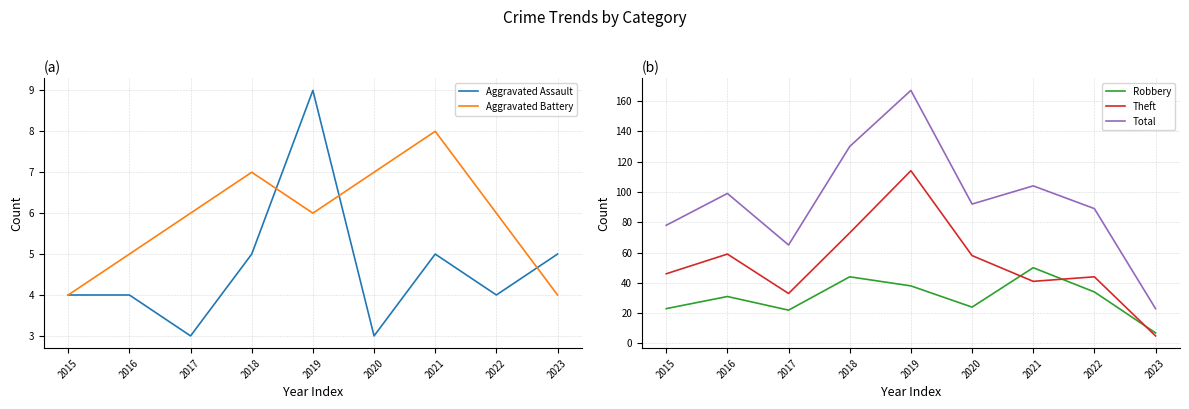

Where do Theft and Robbery first cross each other?

2020 and 2021